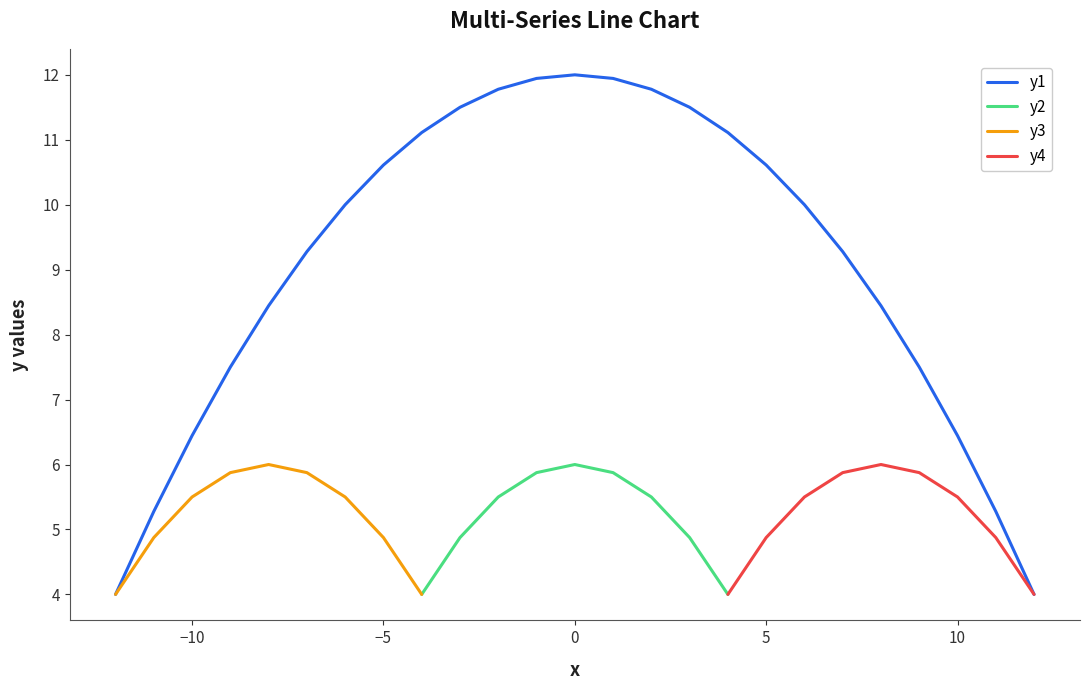

How many lines are shown in the chart?

4